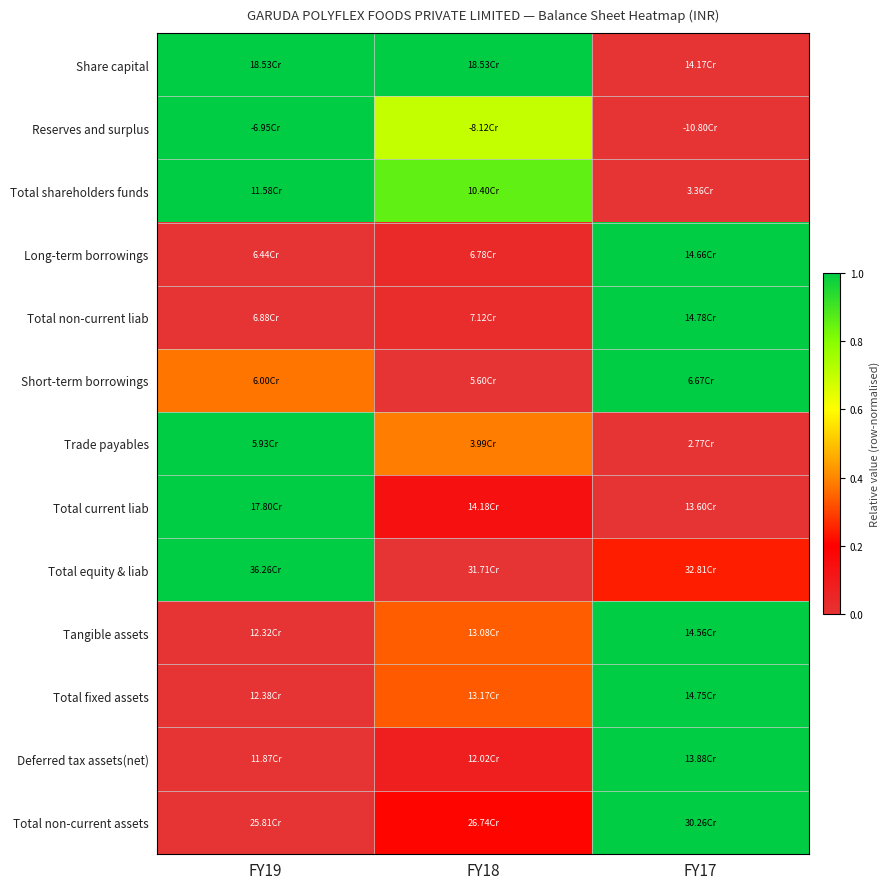

What is the total value across all series at FY18?

4.1